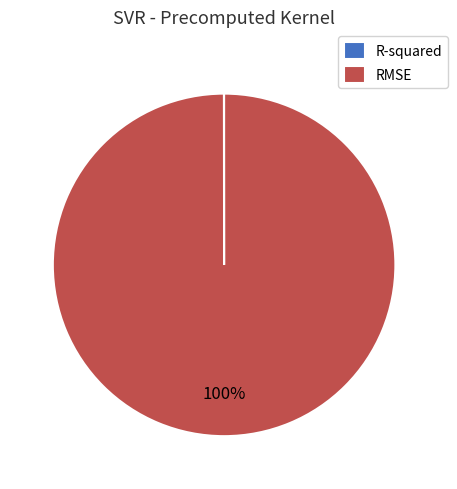

To the nearest percent, what is the difference between the largest and smallest slice percentages?

100%